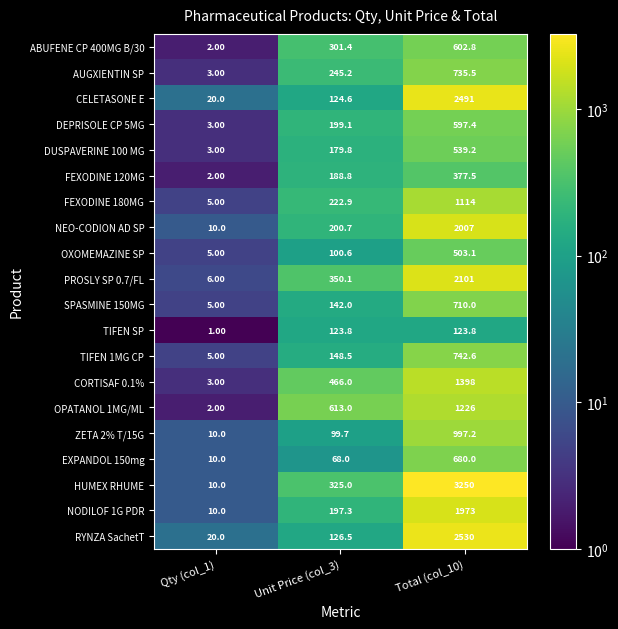

What is the sum of all OXOMEMAZINE SP values?

608.7